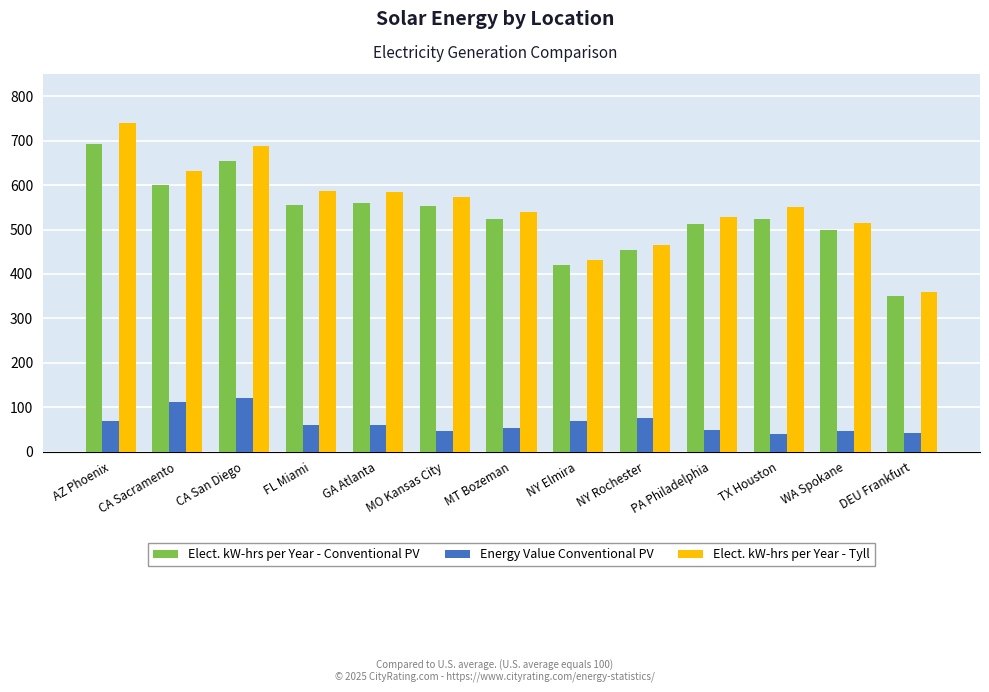

What is the smallest value displayed?

40.8